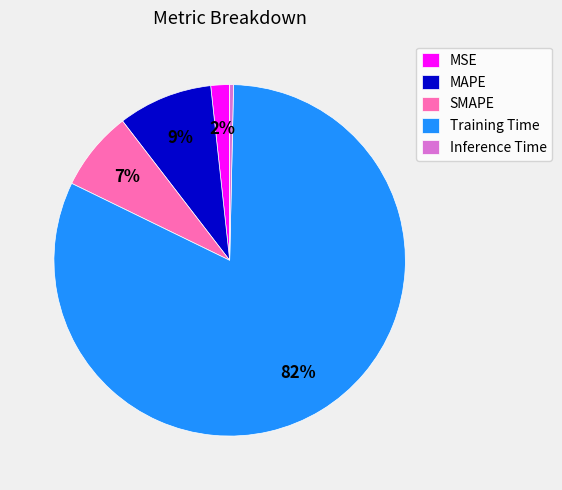

What percentage is the Training Time slice, to the nearest percent?

82%